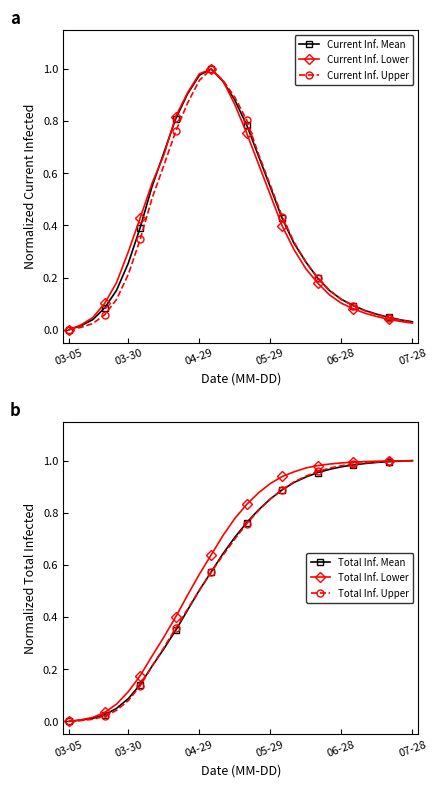

What is the difference between the maximum and minimum values in the Total Inf. Lower series?

1.0